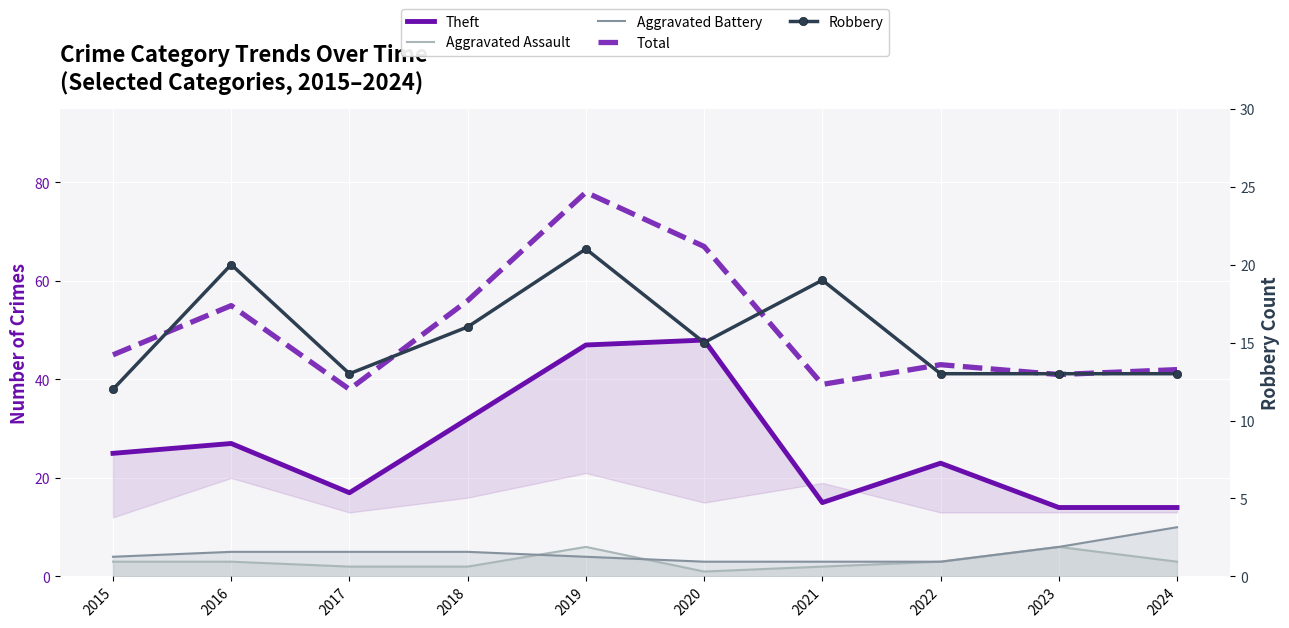

List the labels in order of Aggravated Assault value, smallest first.

2020, 2017, 2018, 2021, 2015, 2016, 2022, 2024, 2019, 2023